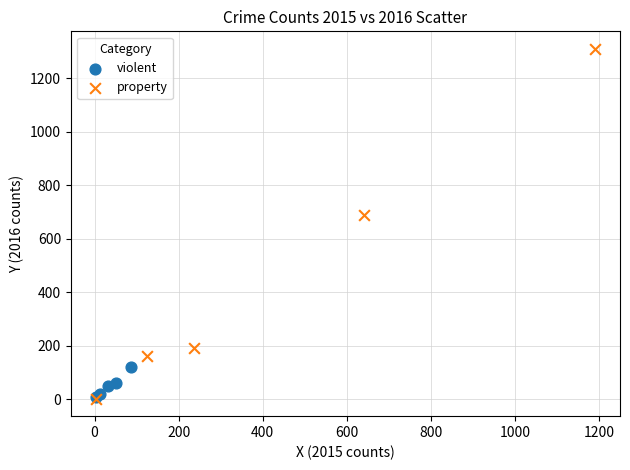

Which series contains the highest Y value?

property